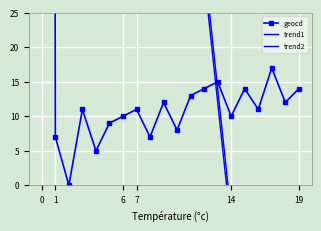

What is the difference between the trend1 values at 19 and 14?

18.4